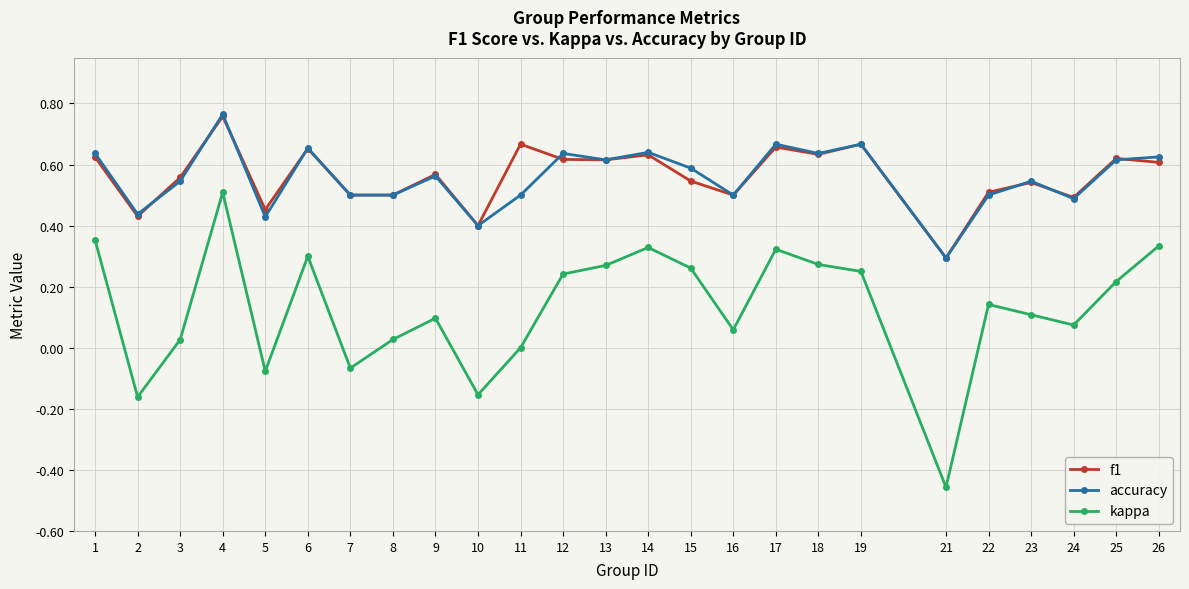

True or false: kappa and f1 cross at least once.

False